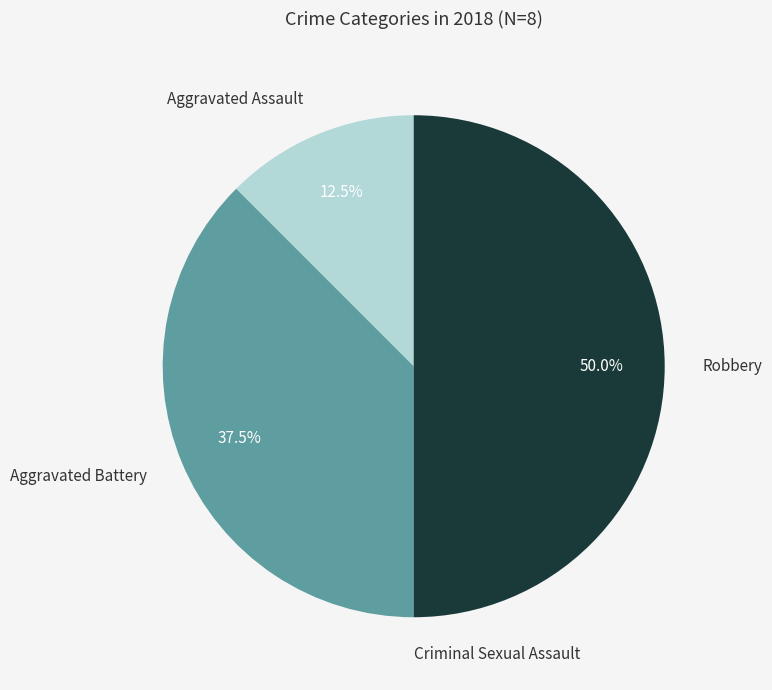

Count the number of slices in the pie.

4